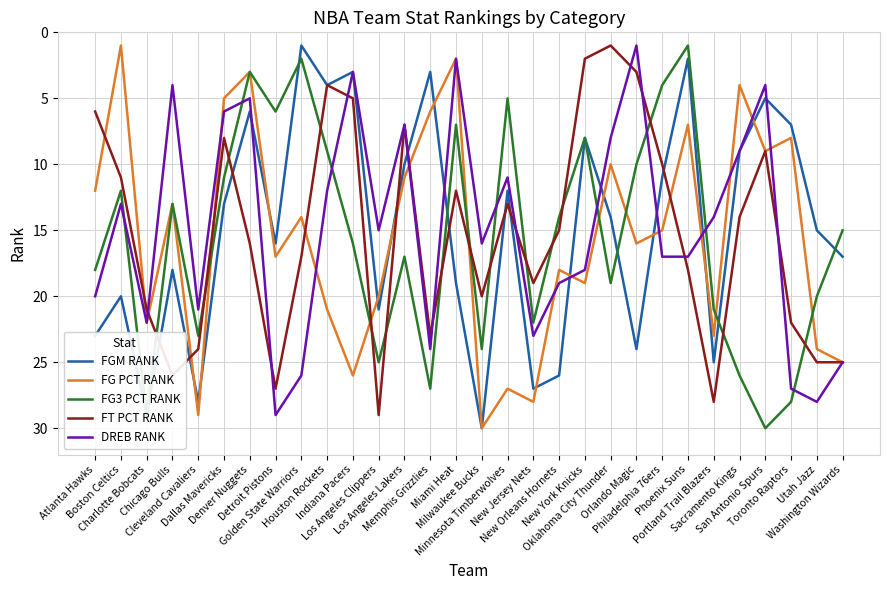

Rank the series at Golden State Warriors from highest to lowest value.

DREB RANK, FT PCT RANK, FG PCT RANK, FG3 PCT RANK, FGM RANK